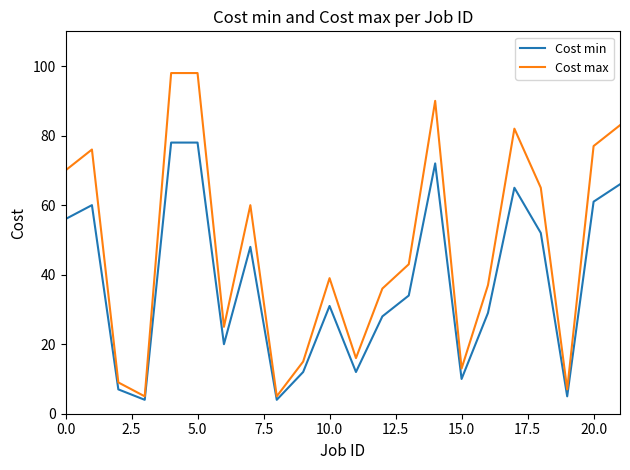

What is the difference between the maximum and minimum values in the Cost max series?

93